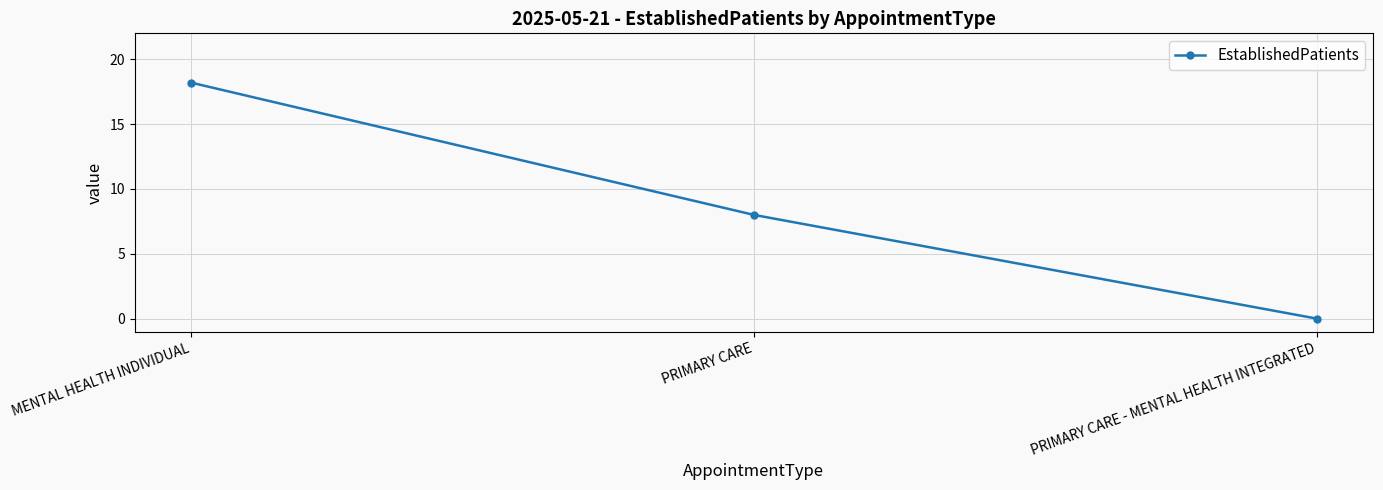

Rank the categories by value from lowest to highest.

PRIMARY CARE - MENTAL HEALTH INTEGRATED, PRIMARY CARE, MENTAL HEALTH INDIVIDUAL